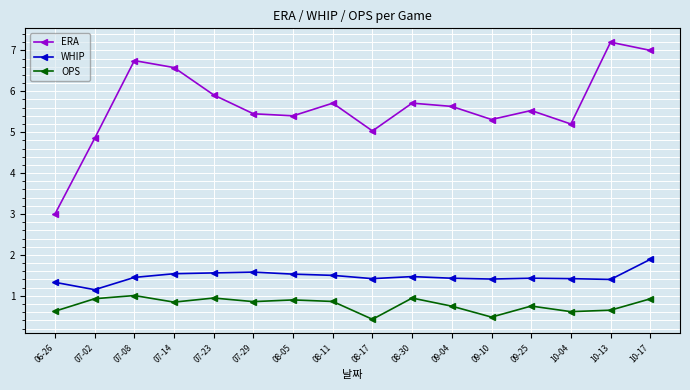

What is the spread (max minus min) of values at 09-10?

4.8